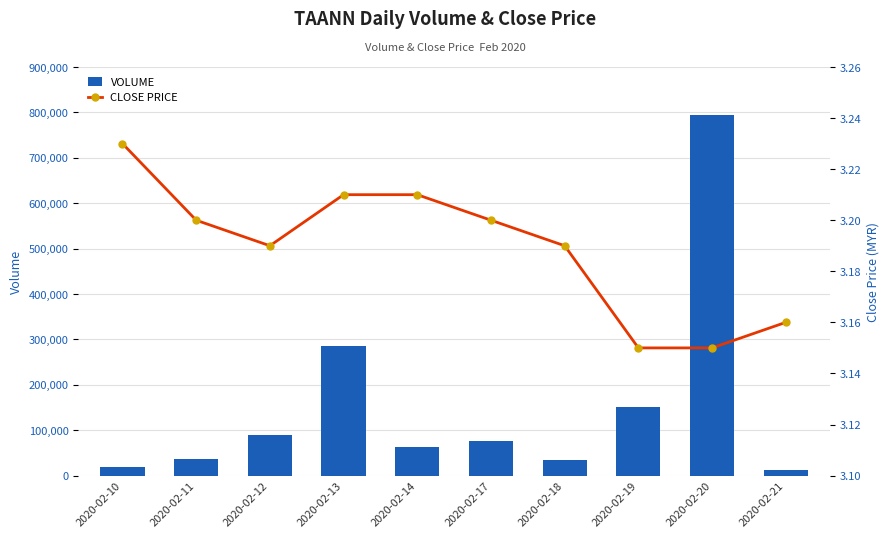

What is the average value of the CLOSE PRICE series?

3.2